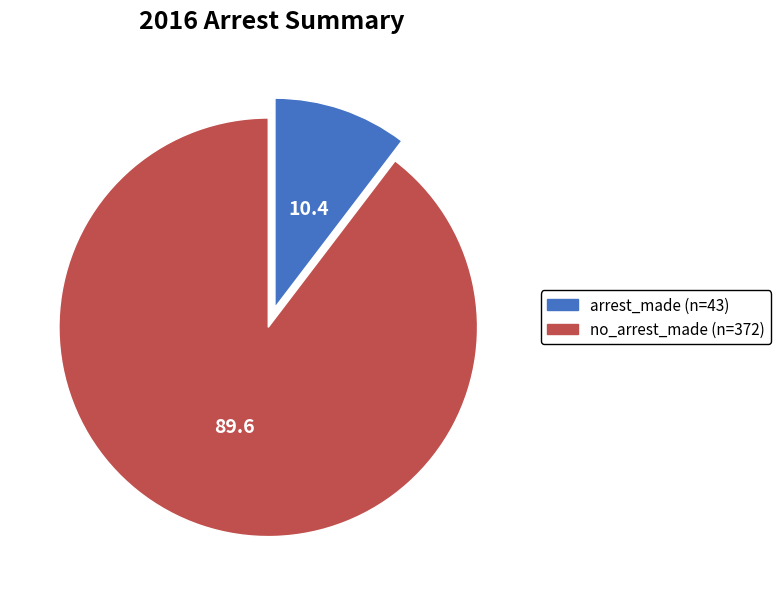

What is the smallest slice in the pie chart?

arrest_made (n=43)